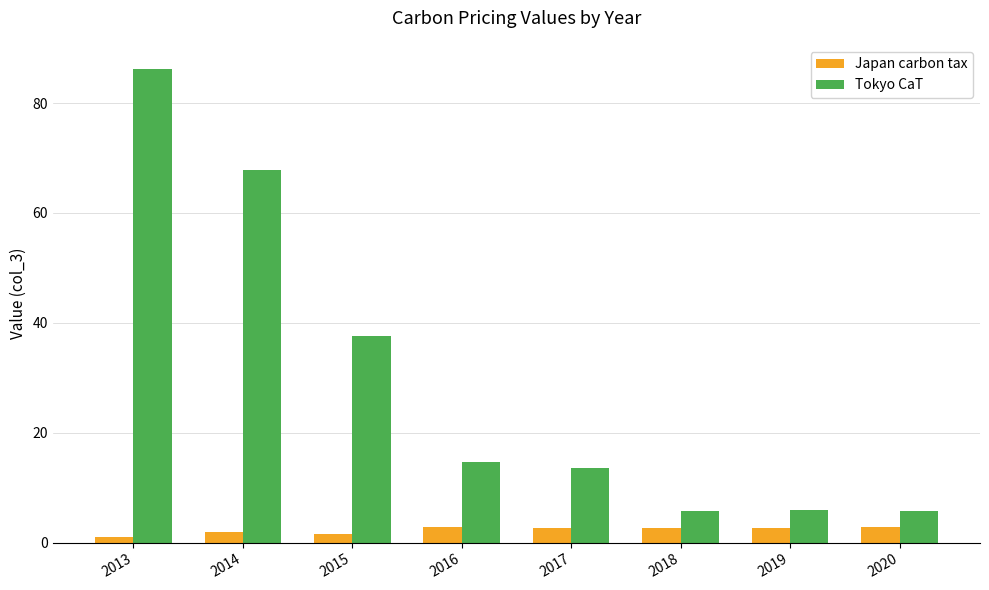

True or false: Tokyo CaT has a value of 5.7 at 2020.

True